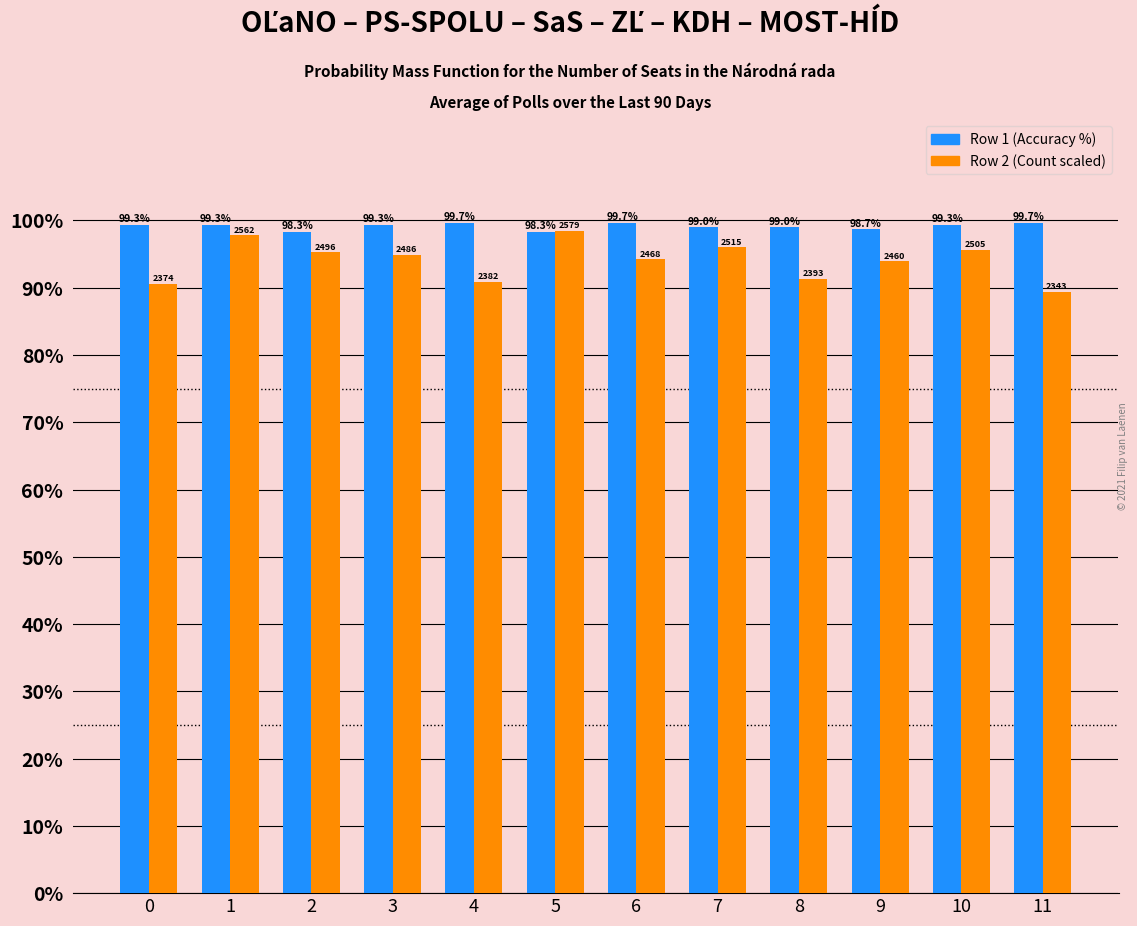

Rank the categories by Row 2 (Count scaled) value from highest to lowest.

5, 1, 7, 10, 2, 3, 6, 9, 8, 4, 0, 11